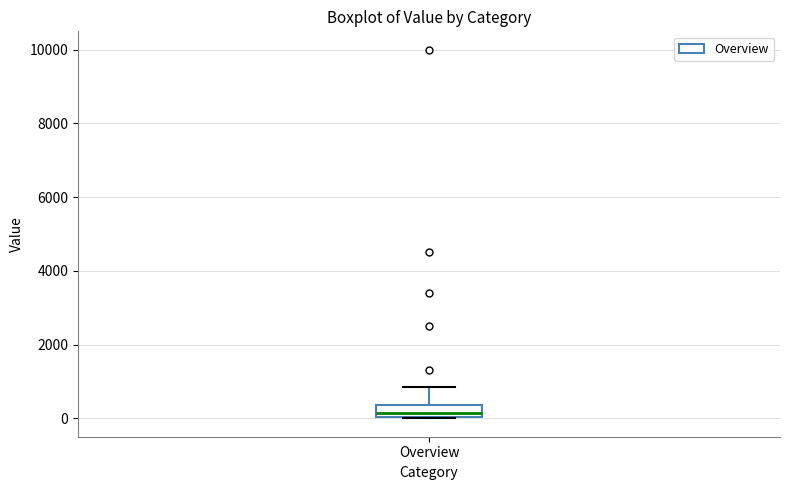

Read this box plot against the y-axis: the position of the median line, the range covered by the box, and the ends of both whiskers. The values are not printed on the chart, so give them approximately, as read against the axis.

median 200, box 0 to 400, whiskers 0 to 800